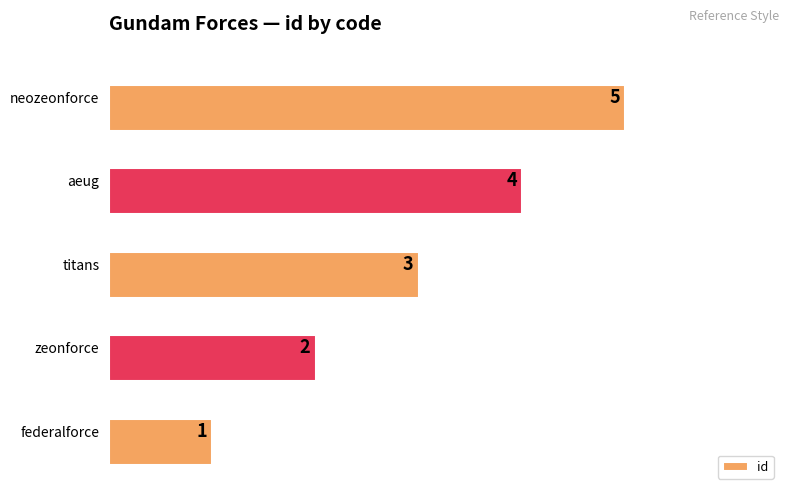

The value at federalforce is 1. True or false?

True